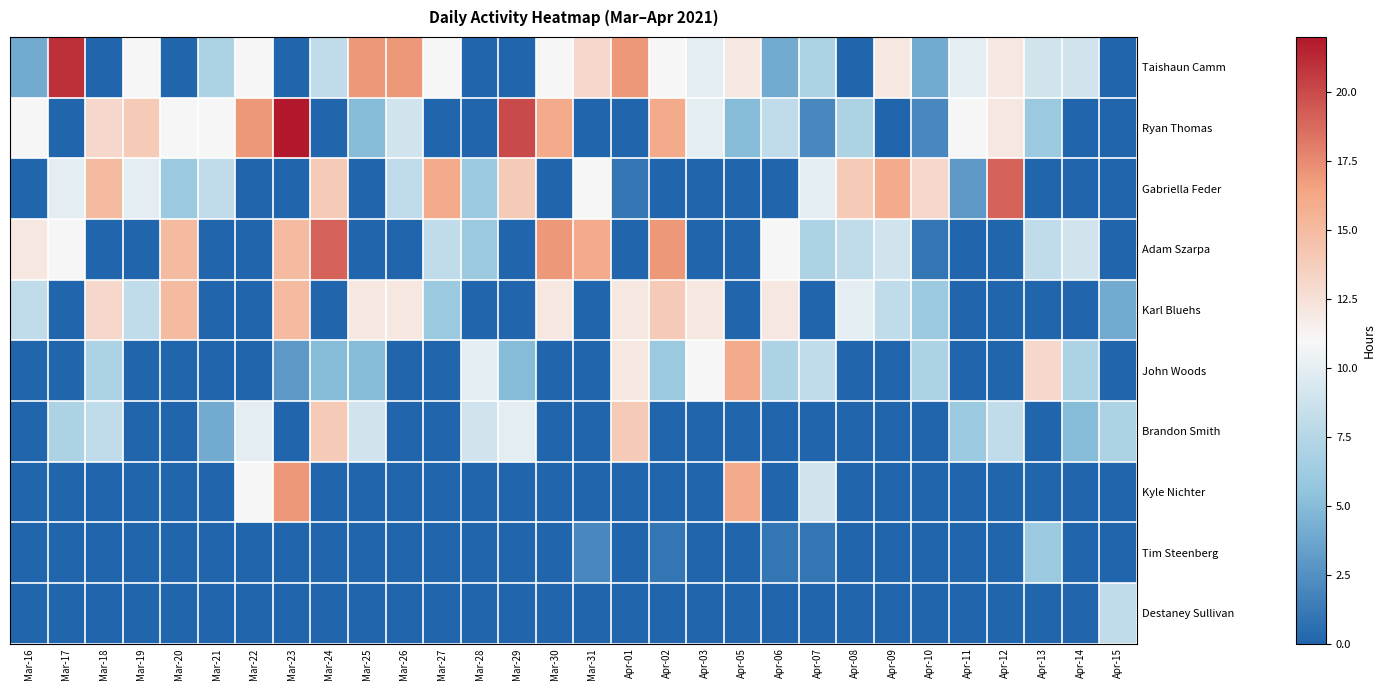

Reading left to right, transcribe all the data shown in this chart.

Taishaun Camm: Mar-16=4	Mar-17=21	Mar-18=0	Mar-19=11	Mar-20=0	Mar-21=7	Mar-22=11	Mar-23=0	Mar-24=8	Mar-25=17	Mar-26=17	Mar-27=11	Mar-28=0	Mar-29=0	Mar-30=11	Mar-31=13	Apr-01=17	Apr-02=11	Apr-03=10	Apr-05=12	Apr-06=4	Apr-07=7	Apr-08=0	Apr-09=12	Apr-10=4	Apr-11=10	Apr-12=12	Apr-13=9	Apr-14=9	Apr-15=0
Ryan Thomas: Mar-16=11	Mar-17=0	Mar-18=13	Mar-19=14	Mar-20=11	Mar-21=11	Mar-22=17	Mar-23=22	Mar-24=0	Mar-25=5	Mar-26=9	Mar-27=0	Mar-28=0	Mar-29=20	Mar-30=16	Mar-31=0	Apr-01=0	Apr-02=16	Apr-03=10	Apr-05=5	Apr-06=8	Apr-07=2	Apr-08=7	Apr-09=0	Apr-10=2	Apr-11=11	Apr-12=12	Apr-13=6	Apr-14=0	Apr-15=0
Gabriella Feder: Mar-16=0	Mar-17=10	Mar-18=15	Mar-19=10	Mar-20=6	Mar-21=8	Mar-22=0	Mar-23=0	Mar-24=14	Mar-25=0	Mar-26=8	Mar-27=16	Mar-28=6	Mar-29=14	Mar-30=0	Mar-31=11	Apr-01=1	Apr-02=0	Apr-03=0	Apr-05=0	Apr-06=0	Apr-07=10	Apr-08=14	Apr-09=16	Apr-10=13	Apr-11=3	Apr-12=19	Apr-13=0	Apr-14=0	Apr-15=0
Adam Szarpa: Mar-16=12	Mar-17=11	Mar-18=0	Mar-19=0	Mar-20=15	Mar-21=0	Mar-22=0	Mar-23=15	Mar-24=19	Mar-25=0	Mar-26=0	Mar-27=8	Mar-28=6	Mar-29=0	Mar-30=17	Mar-31=16	Apr-01=0	Apr-02=17	Apr-03=0	Apr-05=0	Apr-06=11	Apr-07=7	Apr-08=8	Apr-09=9	Apr-10=1	Apr-11=0	Apr-12=0	Apr-13=8	Apr-14=9	Apr-15=0
Karl Bluehs: Mar-16=8	Mar-17=0	Mar-18=13	Mar-19=8	Mar-20=15	Mar-21=0	Mar-22=0	Mar-23=15	Mar-24=0	Mar-25=12	Mar-26=12	Mar-27=6	Mar-28=0	Mar-29=0	Mar-30=12	Mar-31=0	Apr-01=12	Apr-02=14	Apr-03=12	Apr-05=0	Apr-06=12	Apr-07=0	Apr-08=10	Apr-09=8	Apr-10=6	Apr-11=0	Apr-12=0	Apr-13=0	Apr-14=0	Apr-15=4
John Woods: Mar-16=0	Mar-17=0	Mar-18=7	Mar-19=0	Mar-20=0	Mar-21=0	Mar-22=0	Mar-23=3	Mar-24=5	Mar-25=5	Mar-26=0	Mar-27=0	Mar-28=10	Mar-29=5	Mar-30=0	Mar-31=0	Apr-01=12	Apr-02=6	Apr-03=11	Apr-05=16	Apr-06=7	Apr-07=8	Apr-08=0	Apr-09=0	Apr-10=7	Apr-11=0	Apr-12=0	Apr-13=13	Apr-14=7	Apr-15=0
Brandon Smith: Mar-16=0	Mar-17=7	Mar-18=8	Mar-19=0	Mar-20=0	Mar-21=4	Mar-22=10	Mar-23=0	Mar-24=14	Mar-25=9	Mar-26=0	Mar-27=0	Mar-28=9	Mar-29=10	Mar-30=0	Mar-31=0	Apr-01=14	Apr-02=0	Apr-03=0	Apr-05=0	Apr-06=0	Apr-07=0	Apr-08=0	Apr-09=0	Apr-10=0	Apr-11=6	Apr-12=8	Apr-13=0	Apr-14=5	Apr-15=7
Kyle Nichter: Mar-16=0	Mar-17=0	Mar-18=0	Mar-19=0	Mar-20=0	Mar-21=0	Mar-22=11	Mar-23=17	Mar-24=0	Mar-25=0	Mar-26=0	Mar-27=0	Mar-28=0	Mar-29=0	Mar-30=0	Mar-31=0	Apr-01=0	Apr-02=0	Apr-03=0	Apr-05=16	Apr-06=0	Apr-07=9	Apr-08=0	Apr-09=0	Apr-10=0	Apr-11=0	Apr-12=0	Apr-13=0	Apr-14=0	Apr-15=0
Tim Steenberg: Mar-16=0	Mar-17=0	Mar-18=0	Mar-19=0	Mar-20=0	Mar-21=0	Mar-22=0	Mar-23=0	Mar-24=0	Mar-25=0	Mar-26=0	Mar-27=0	Mar-28=0	Mar-29=0	Mar-30=0	Mar-31=2	Apr-01=0	Apr-02=1	Apr-03=0	Apr-05=0	Apr-06=1	Apr-07=1	Apr-08=0	Apr-09=0	Apr-10=0	Apr-11=0	Apr-12=0	Apr-13=6	Apr-14=0	Apr-15=0
Destaney Sullivan: Mar-16=0	Mar-17=0	Mar-18=0	Mar-19=0	Mar-20=0	Mar-21=0	Mar-22=0	Mar-23=0	Mar-24=0	Mar-25=0	Mar-26=0	Mar-27=0	Mar-28=0	Mar-29=0	Mar-30=0	Mar-31=0	Apr-01=0	Apr-02=0	Apr-03=0	Apr-05=0	Apr-06=0	Apr-07=0	Apr-08=0	Apr-09=0	Apr-10=0	Apr-11=0	Apr-12=0	Apr-13=0	Apr-14=0	Apr-15=8